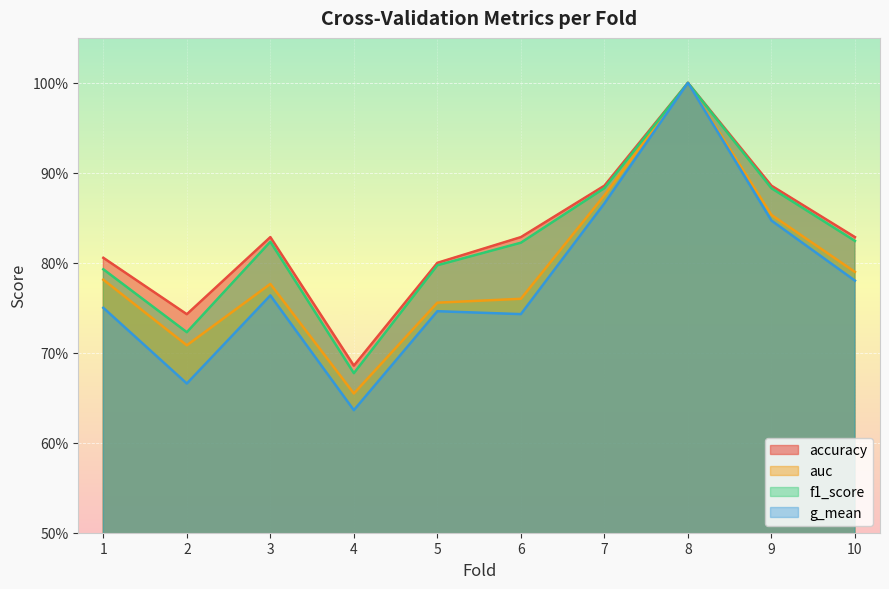

What is the total value across all series at 2?

2.8